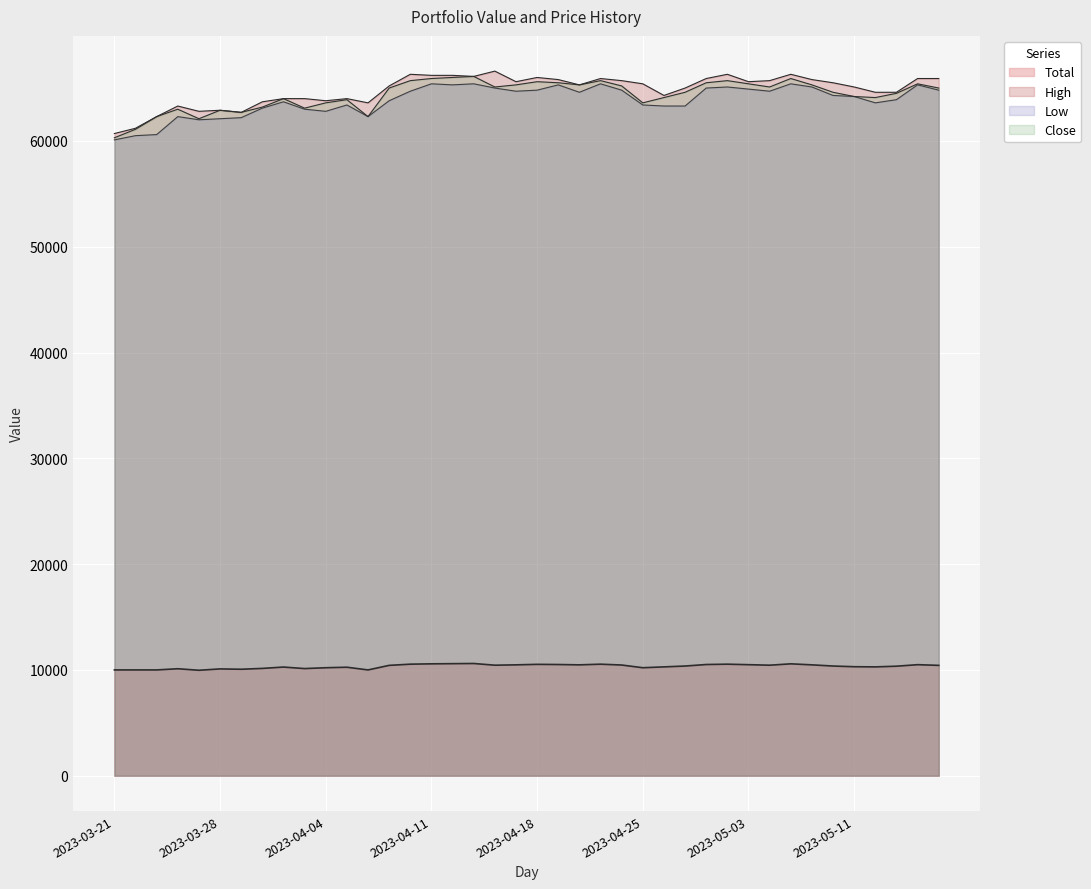

Reading left to right, extract all data points from this chart.

Total: 10000.0	10000.0	9999.6	10111.6	9967.6	10095.6	10063.6	10143.6	10271.6	10127.6	10207.6	10255.6	9999.6	10431.6	10543.6	10575.6	10591.6	10607.6	10447.6	10479.6	10527.6	10511.6	10479.6	10543.6	10463.6	10207.6	10287.6	10367.6	10511.6	10543.6	10495.6	10447.6	10575.6	10479.6	10367.6	10303.6	10287.6	10351.6	10495.6	10431.6
High: 60700.0	61200.0	62300.0	63300.0	62800.0	62900.0	62700.0	63700.0	64000.0	64000.0	63800.0	64000.0	63600.0	65200.0	66300.0	66200.0	66200.0	66100.0	66600.0	65600.0	66000.0	65800.0	65300.0	65900.0	65700.0	65400.0	64300.0	65000.0	65900.0	66300.0	65600.0	65700.0	66300.0	65800.0	65500.0	65100.0	64600.0	64600.0	65900.0	65900.0
Low: 60100.0	60500.0	60600.0	62300.0	62000.0	62100.0	62200.0	63100.0	63700.0	63000.0	62800.0	63400.0	62300.0	63800.0	64700.0	65400.0	65300.0	65400.0	65000.0	64700.0	64800.0	65300.0	64600.0	65400.0	64800.0	63400.0	63300.0	63300.0	65000.0	65100.0	64900.0	64700.0	65400.0	65100.0	64300.0	64200.0	63600.0	63900.0	65300.0	64800.0
Close: 60300.0	61100.0	62300.0	63000.0	62100.0	62900.0	62700.0	63200.0	64000.0	63100.0	63600.0	63900.0	62300.0	65000.0	65700.0	65900.0	66000.0	66100.0	65100.0	65300.0	65600.0	65500.0	65300.0	65700.0	65200.0	63600.0	64100.0	64600.0	65500.0	65700.0	65400.0	65100.0	65900.0	65300.0	64600.0	64200.0	64100.0	64500.0	65400.0	65000.0